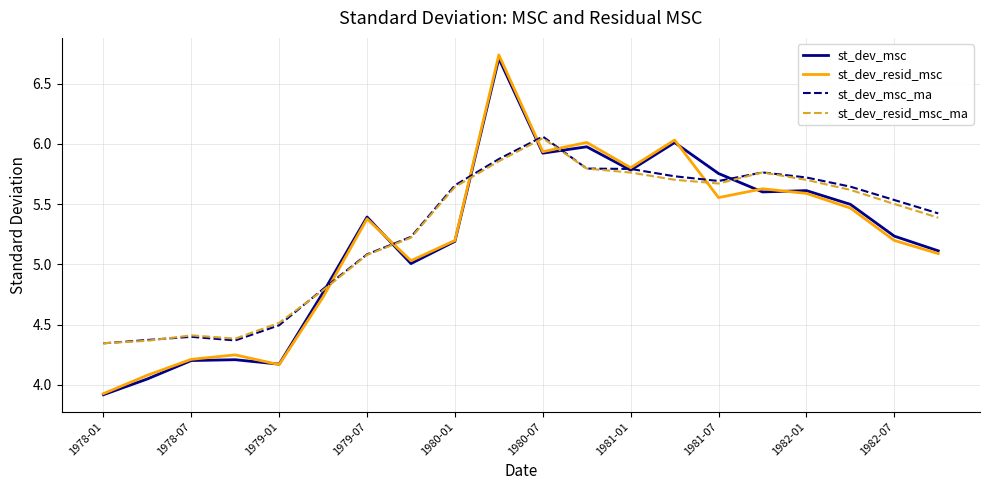

What is the lowest value of the st_dev_resid_msc series?

3.9